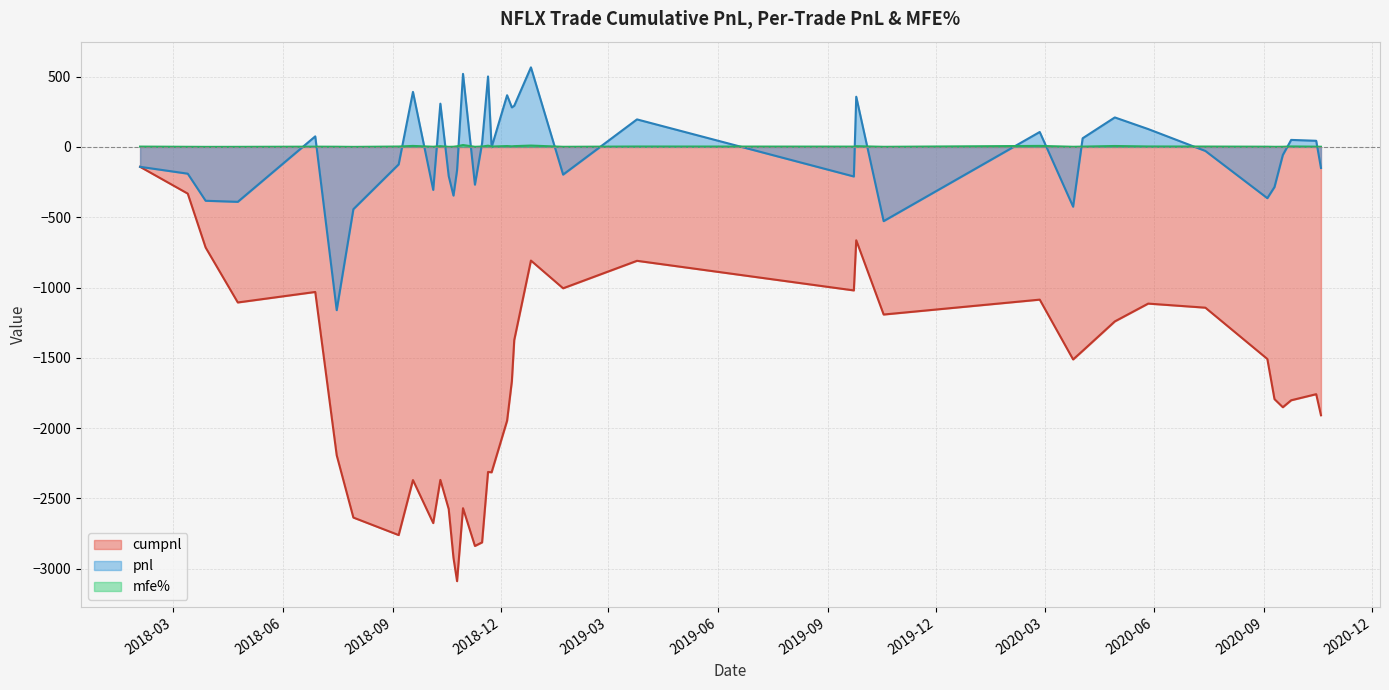

Where is the first local maximum for mfe%?

2018-06-28